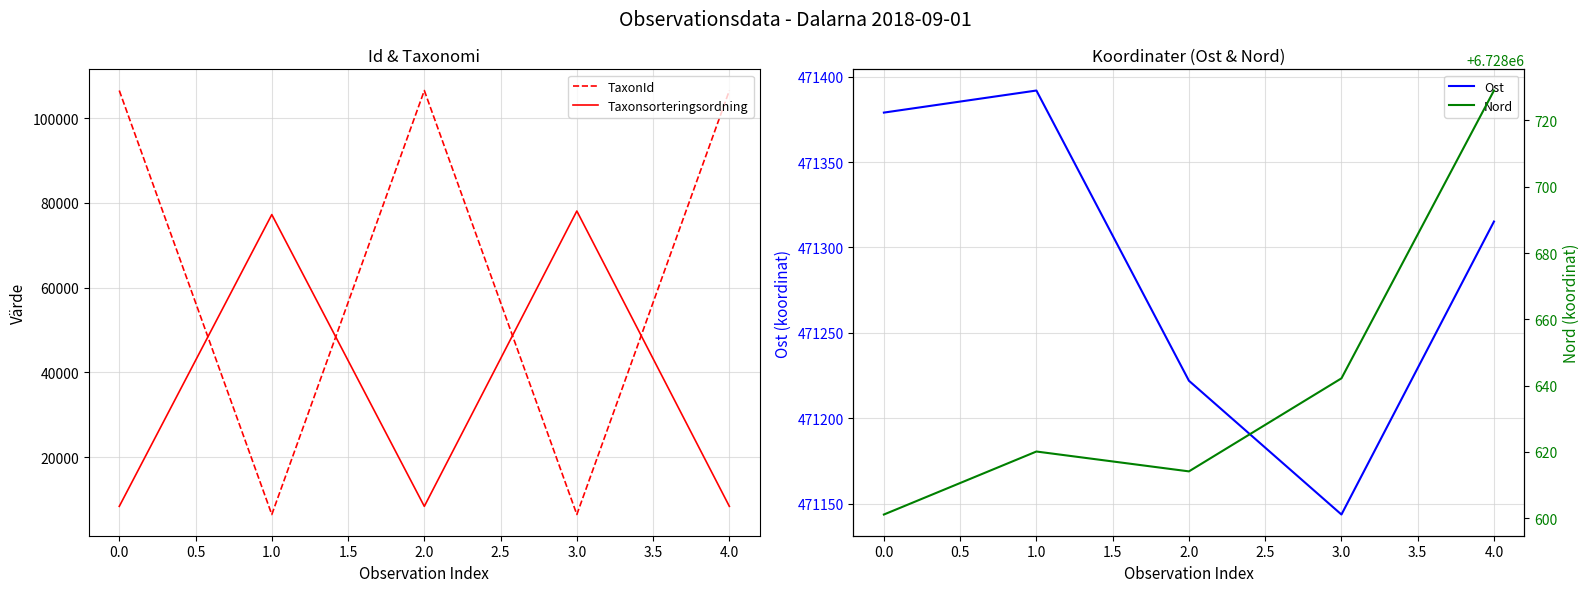

True or false: Ost has a value of 707714.9 at 4.0.

False